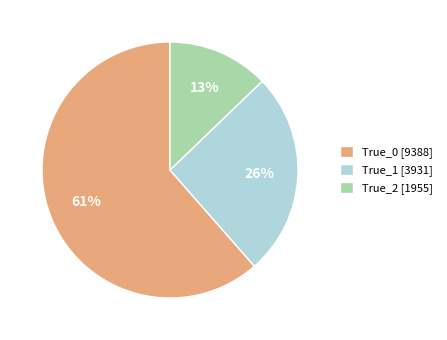

The True_1 slice represents 26% of the pie. True or false?

True